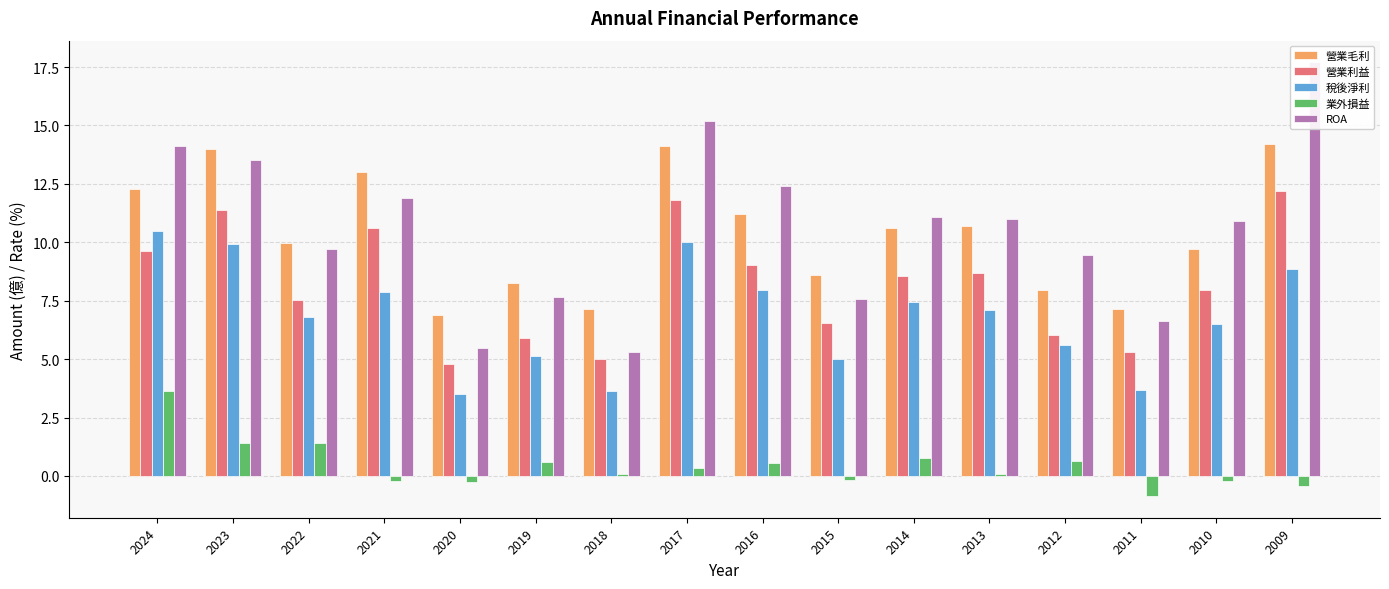

At which label does 業外損益 first exceed 0?

2024